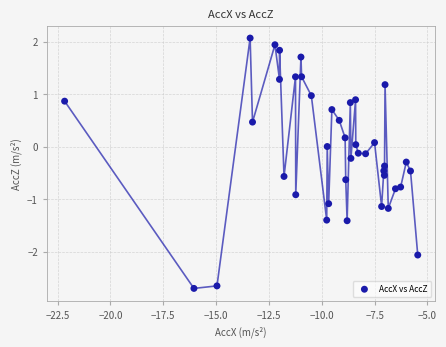

What is the range of Y values (max minus min)?

4.8